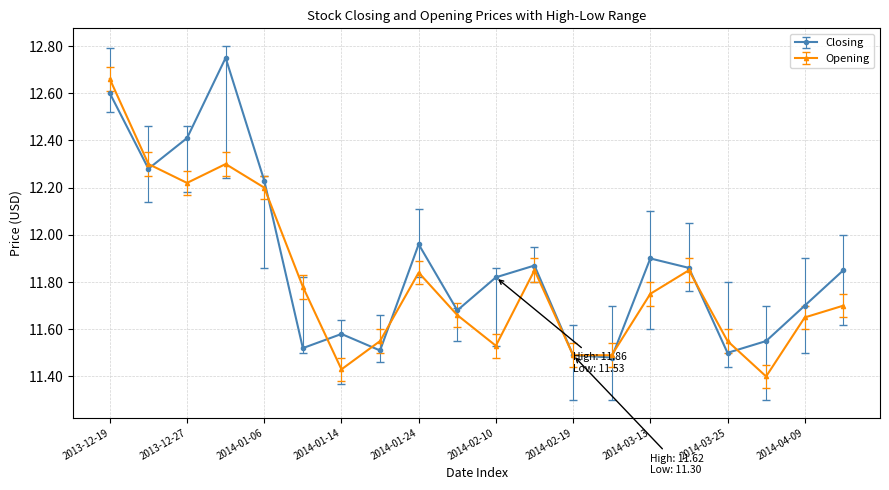

True or false: Closing has more than 1 points higher than both neighbors.

True